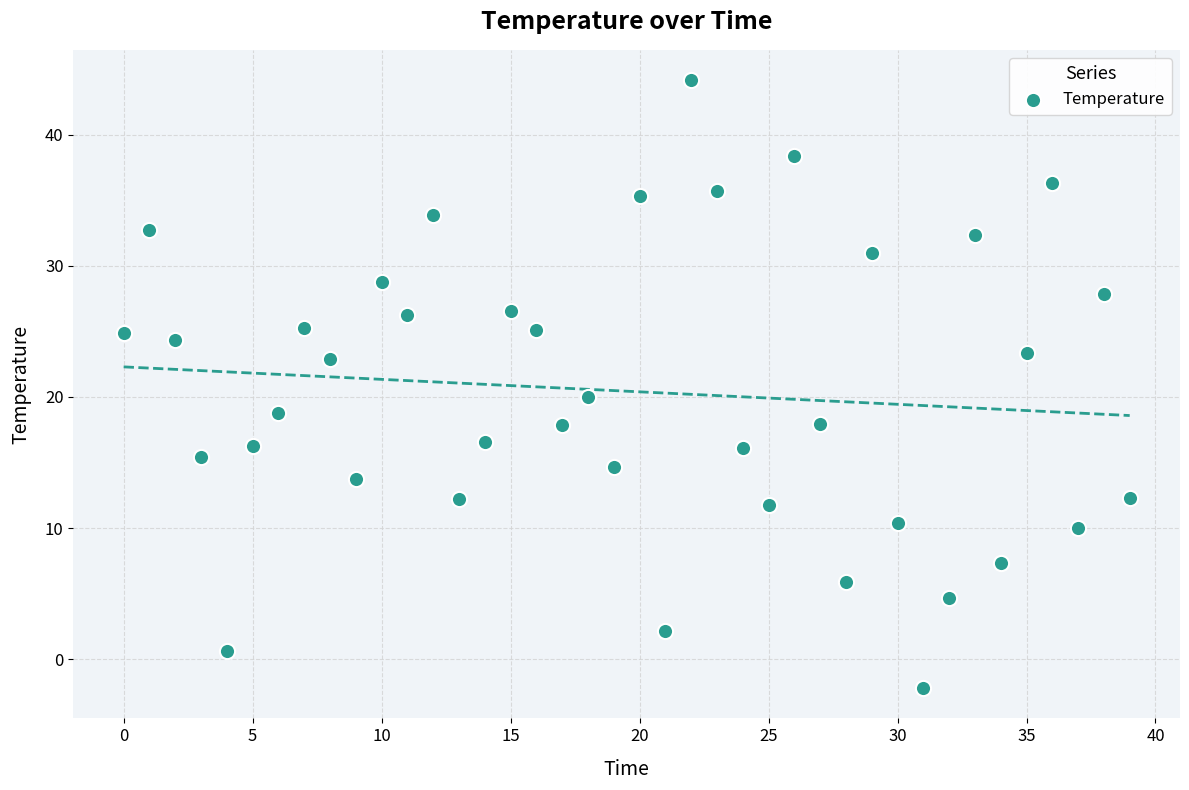

What is the range of Y values (max minus min)?

46.3